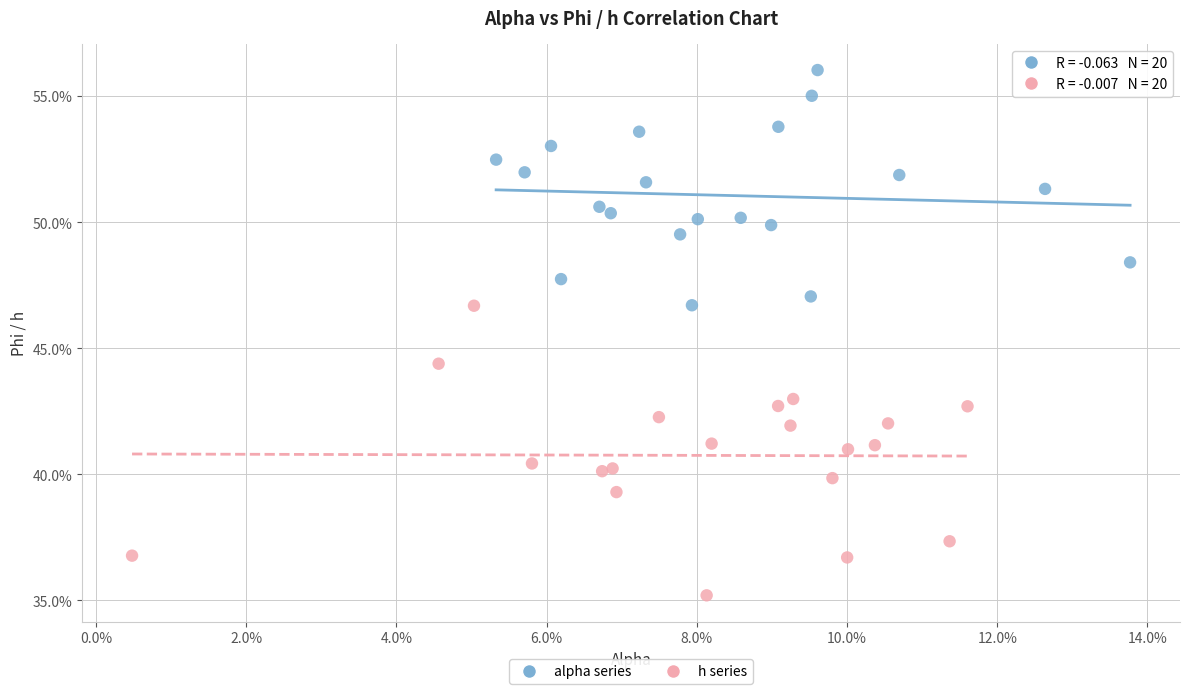

Which series has the widest spread of Y values?

h series